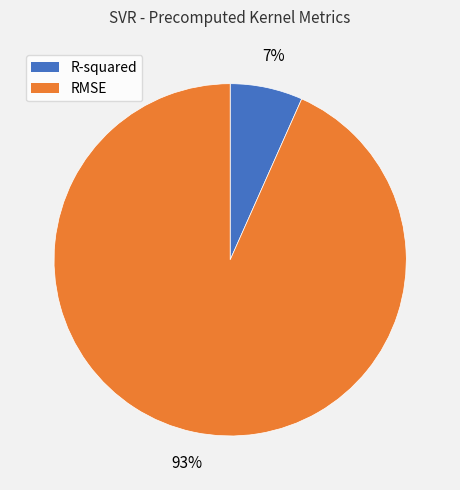

Is it true that R-squared is 7% of the pie?

True